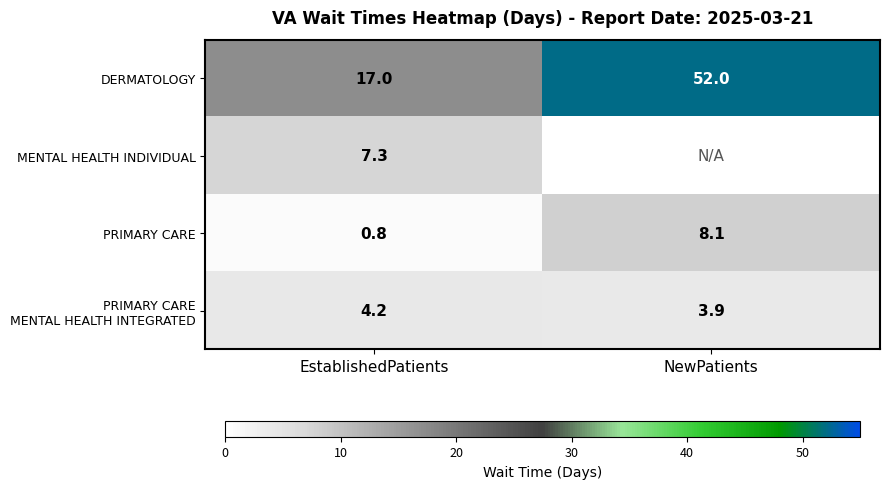

List the labels in order of DERMATOLOGY value, largest first.

NewPatients, EstablishedPatients